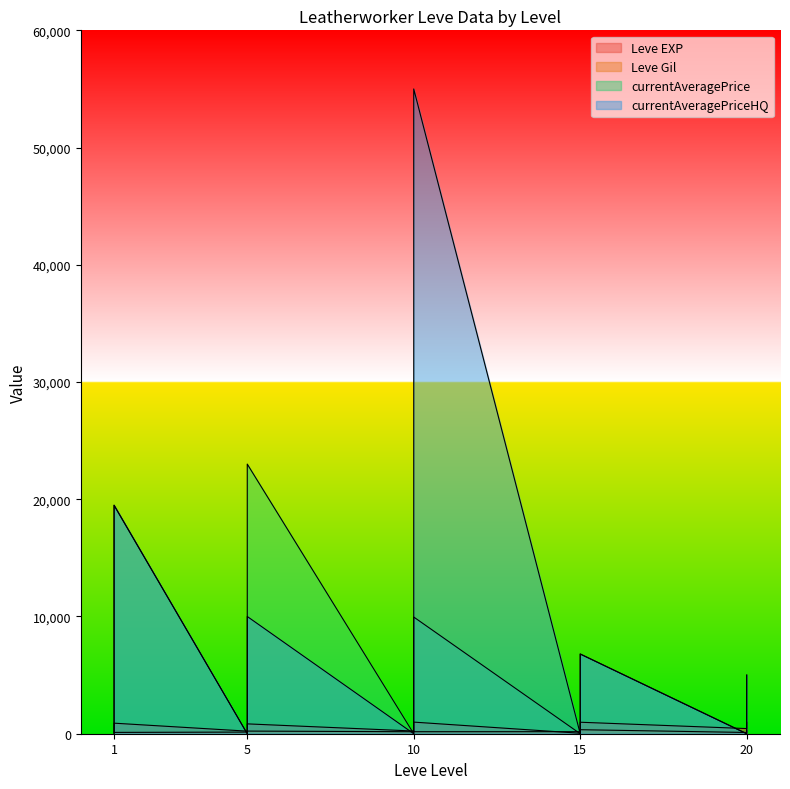

Which series ends up on top after the final intersection of currentAveragePrice and Leve Gil?

currentAveragePrice